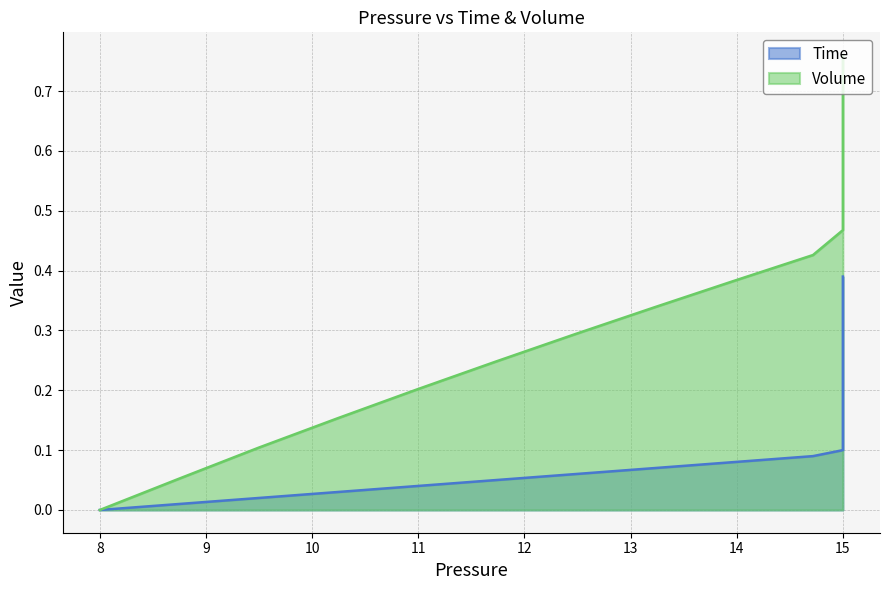

What is the value of the Time point at the 36th from the left?

0.3